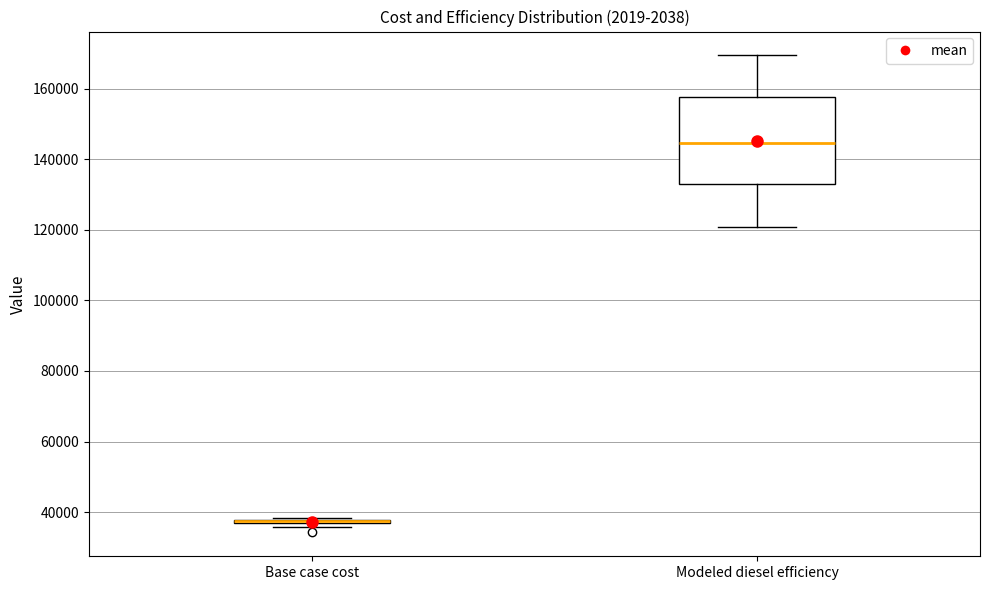

Reading left to right, read every box against the y-axis: the position of its median line, the range the box covers, and the ends of its whiskers. The values are not printed on the chart, so give them approximately, as read against the axis.

Base case cost: box collapsed to a line at 38000, whiskers 36000 to 38000
Modeled diesel efficiency: median 144000, box 132000 to 158000, whiskers 120000 to 170000